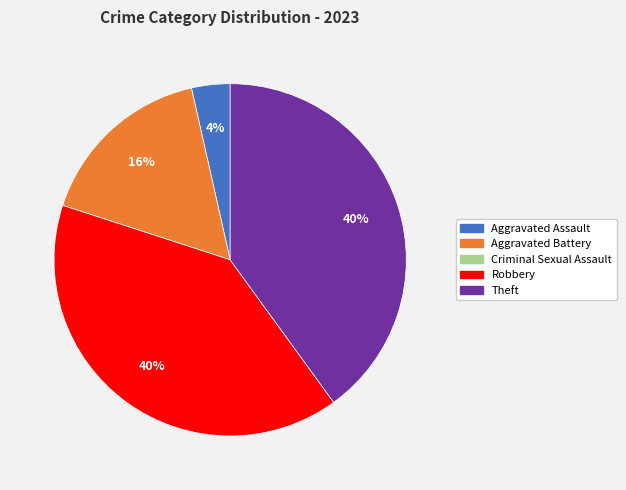

Is the sum of Aggravated Assault and Theft greater than half?

No